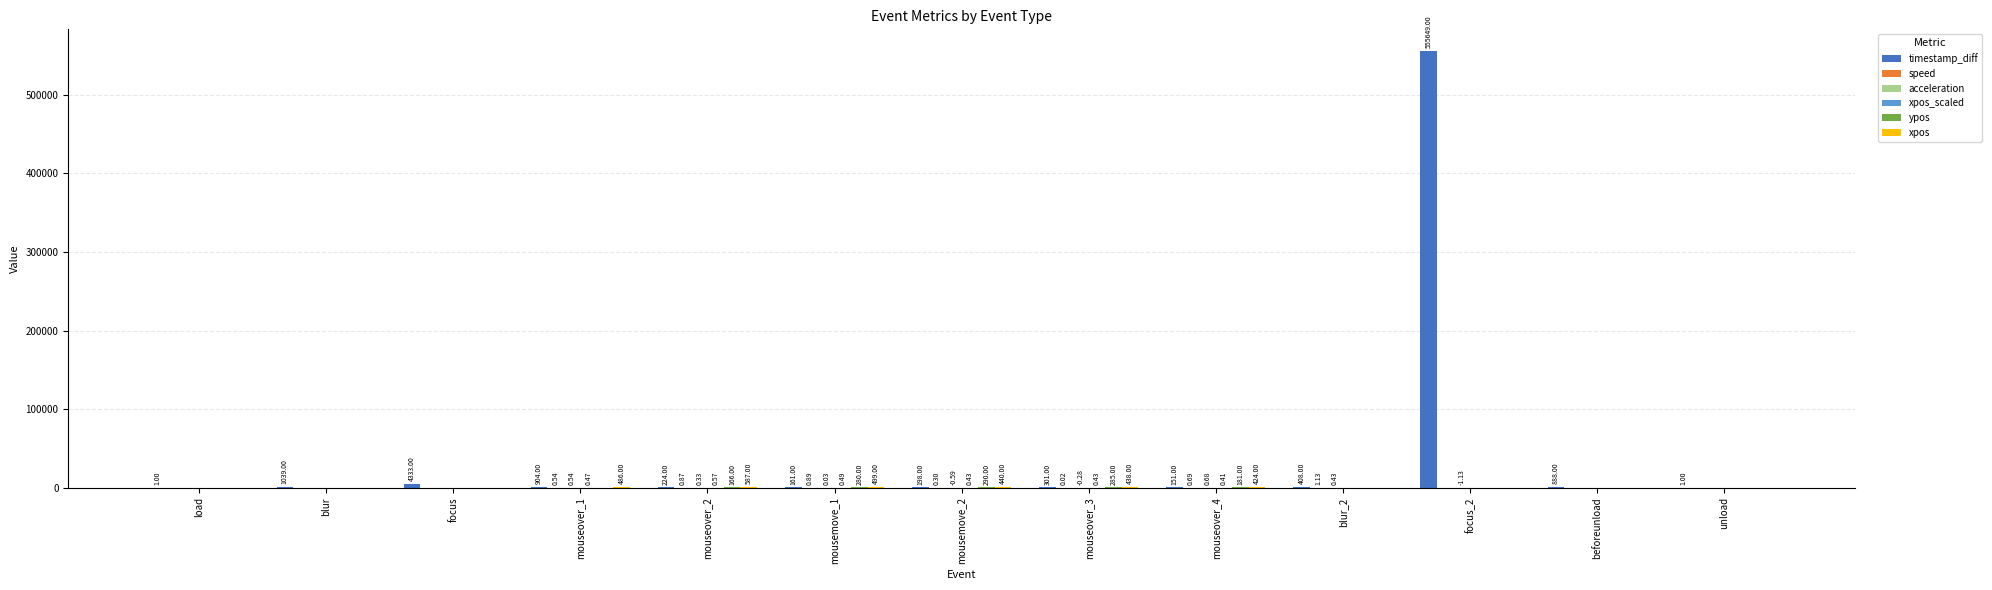

What is the total value across all series at mouseover_3?

1024.2